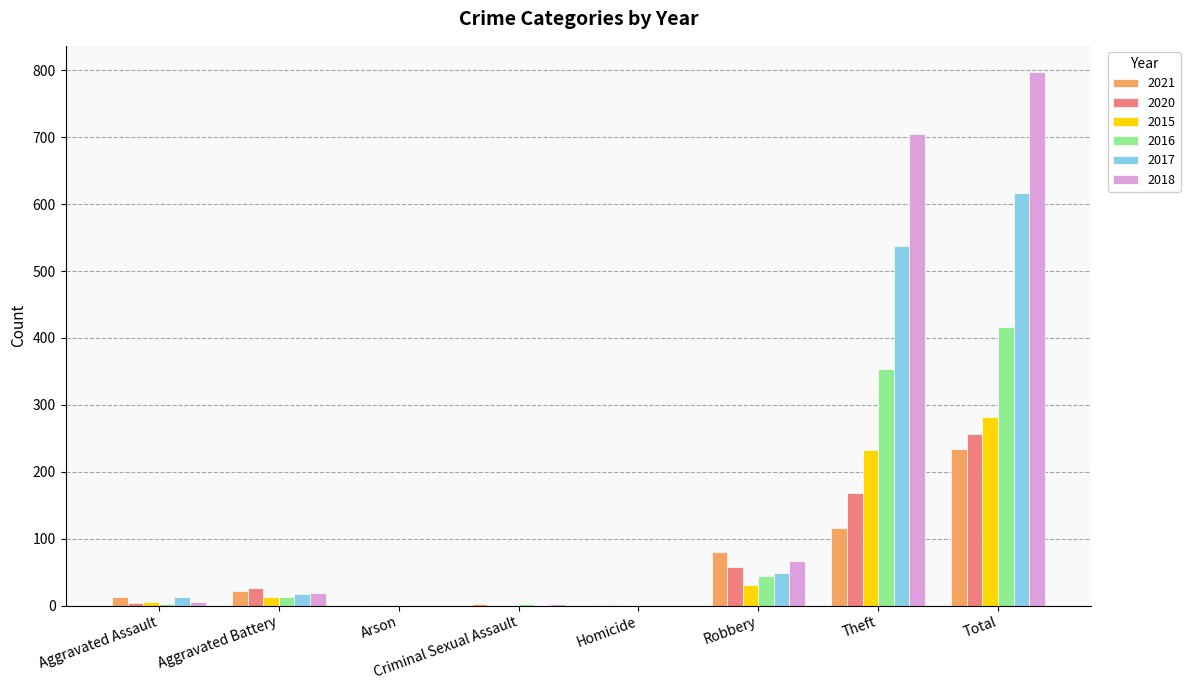

True or false: 2016 has a value of 250 at Homicide.

False